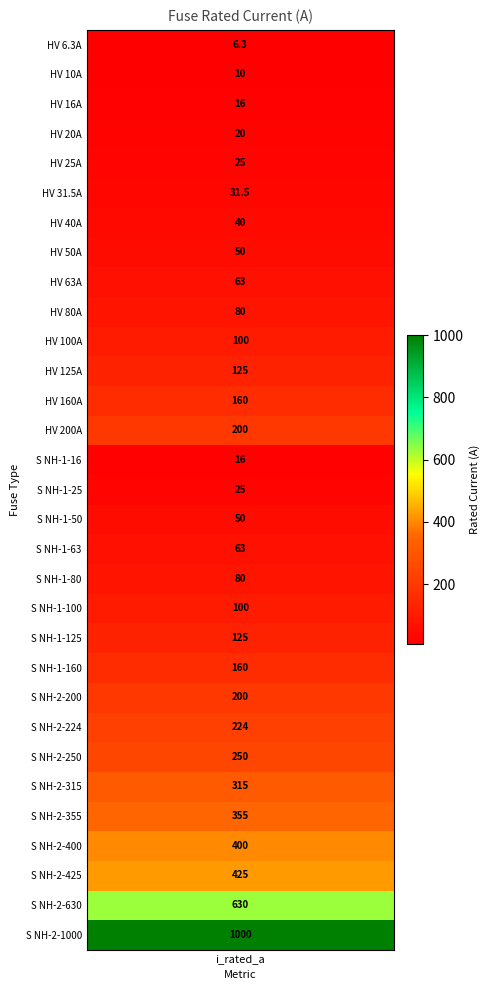

Where does the data first go above 100?

11